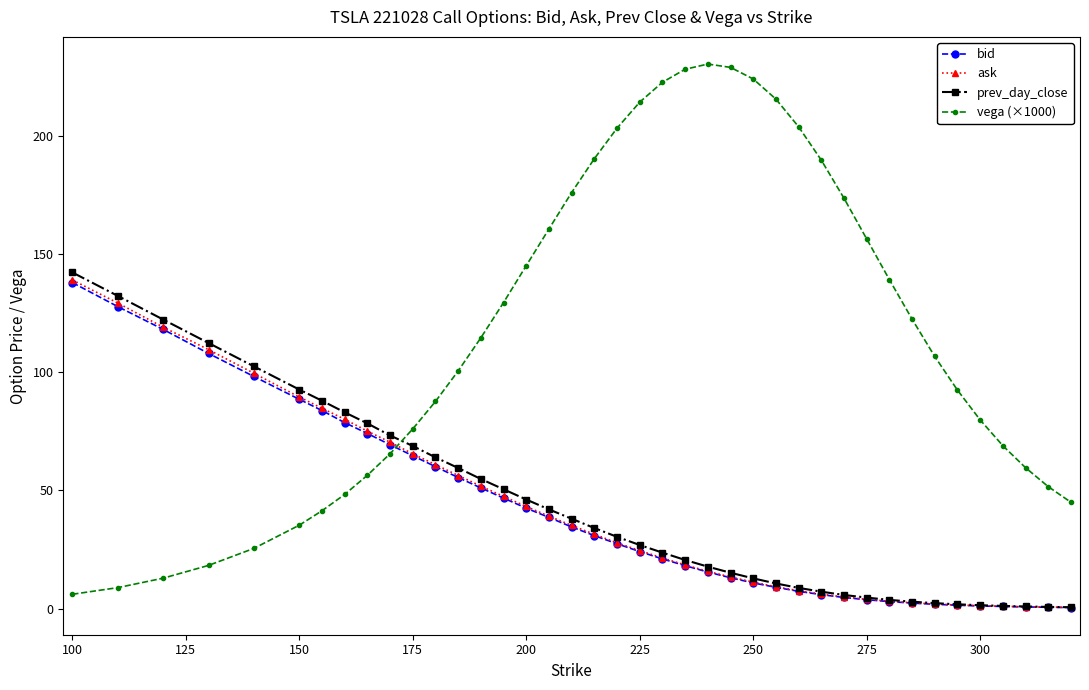

What is the greatest value displayed?

230.2